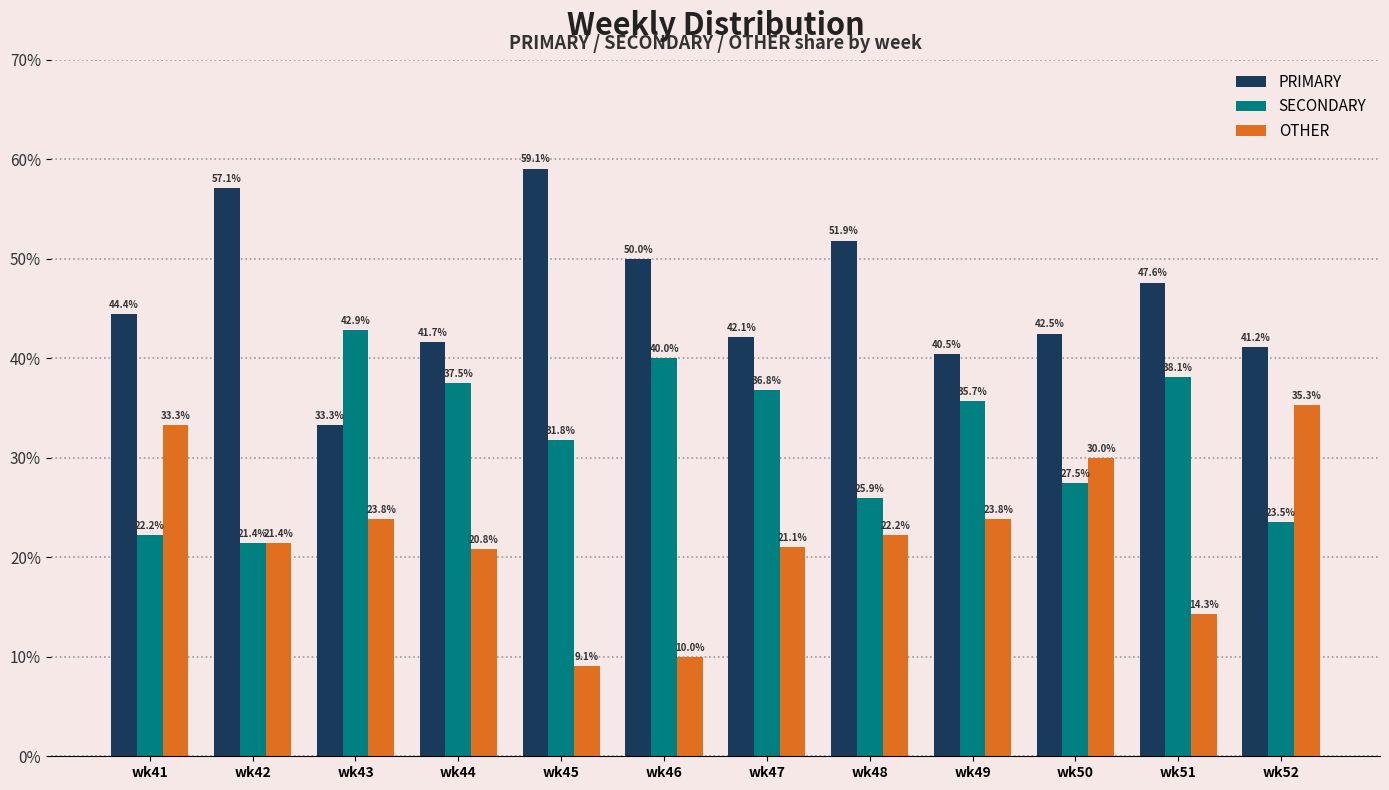

How many series are shown in this chart?

3